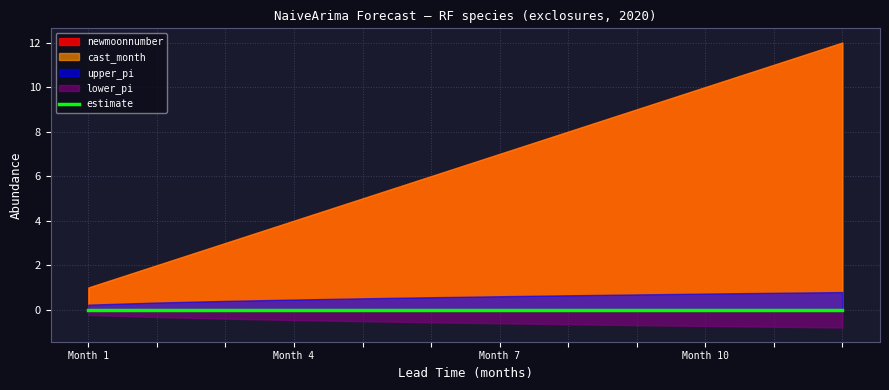

The lead_time_newmoons series shows 3.0 at 3. True or false?

True